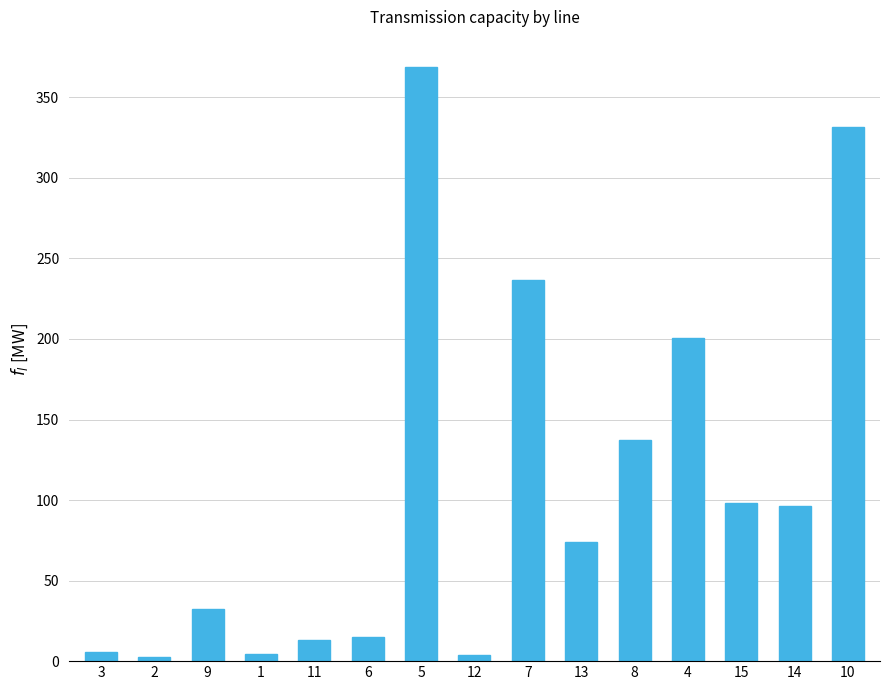

True or false: the data shows 4.5 at 1.

True